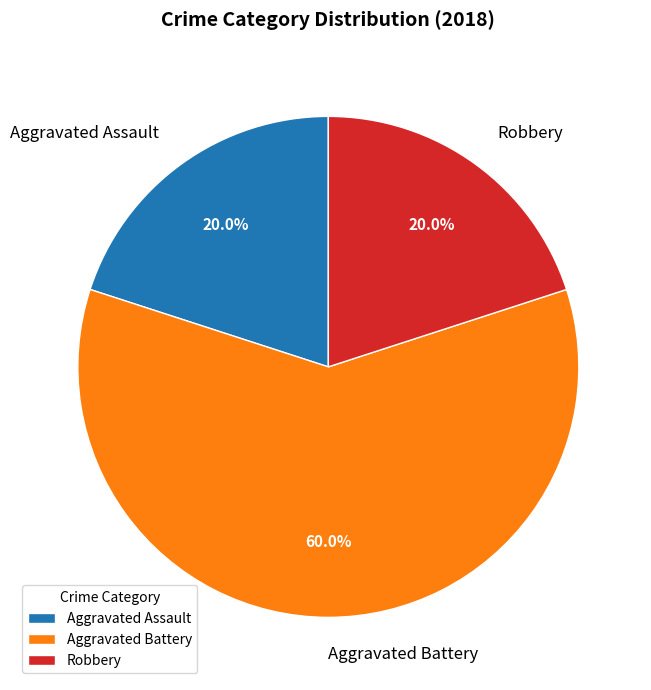

Approximately how many times larger is the value at Aggravated Assault compared to Aggravated Battery?

0.3